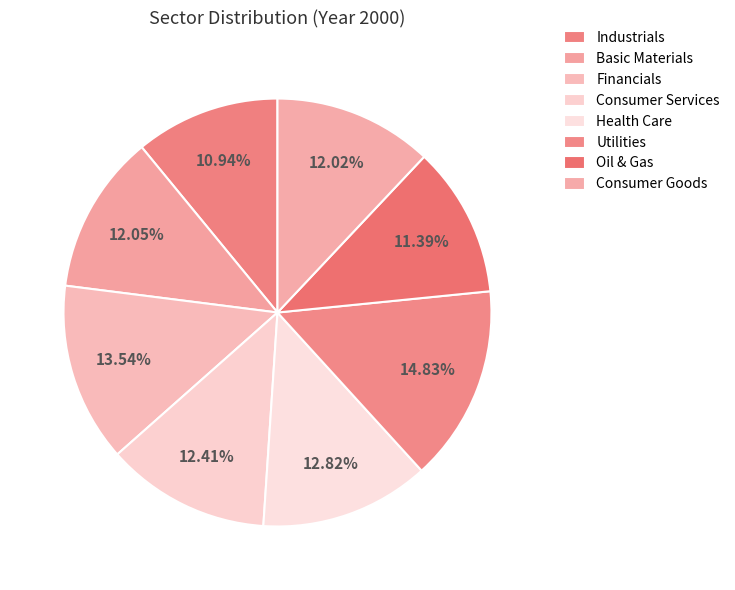

The Oil & Gas slice represents 24% of the pie. True or false?

False